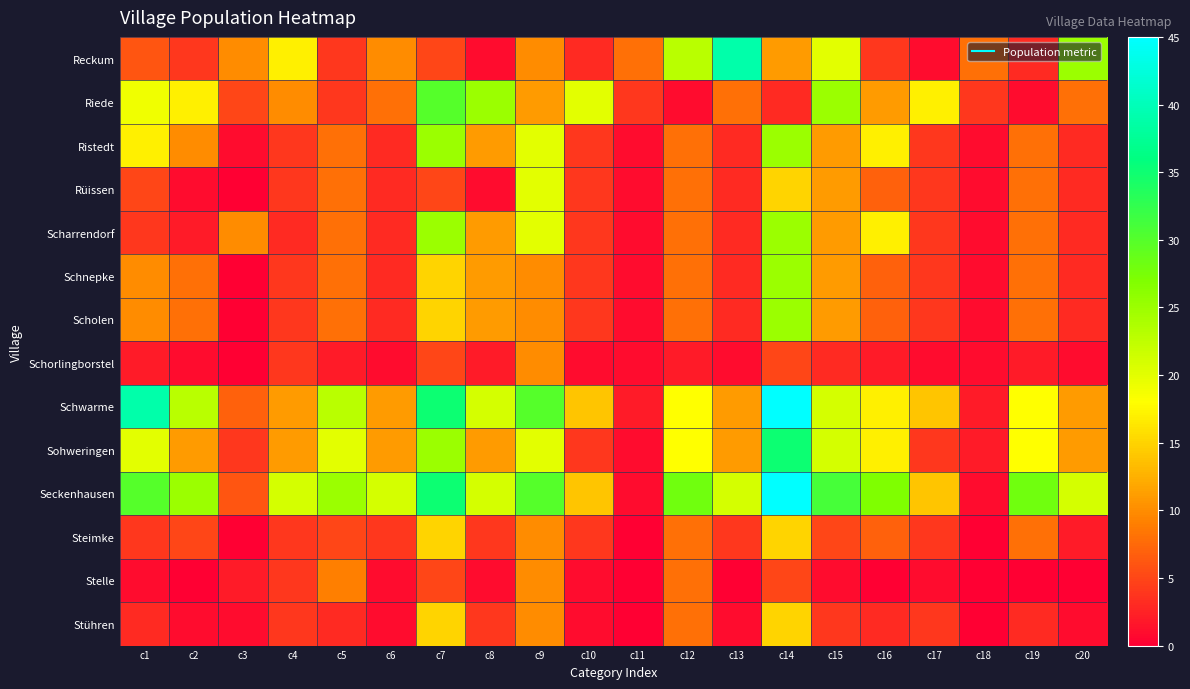

At which category is the sum across all series the highest?

c14